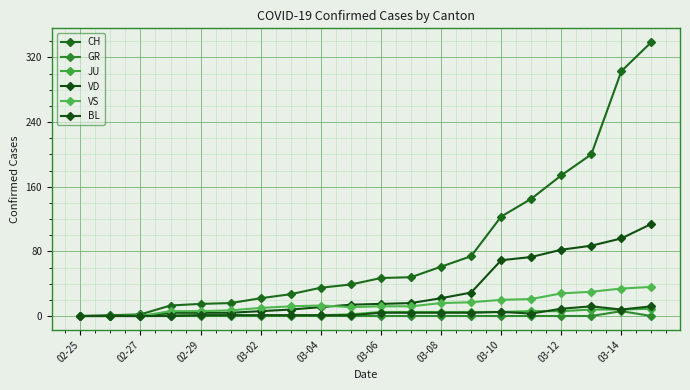

How many lines are shown in the chart?

6